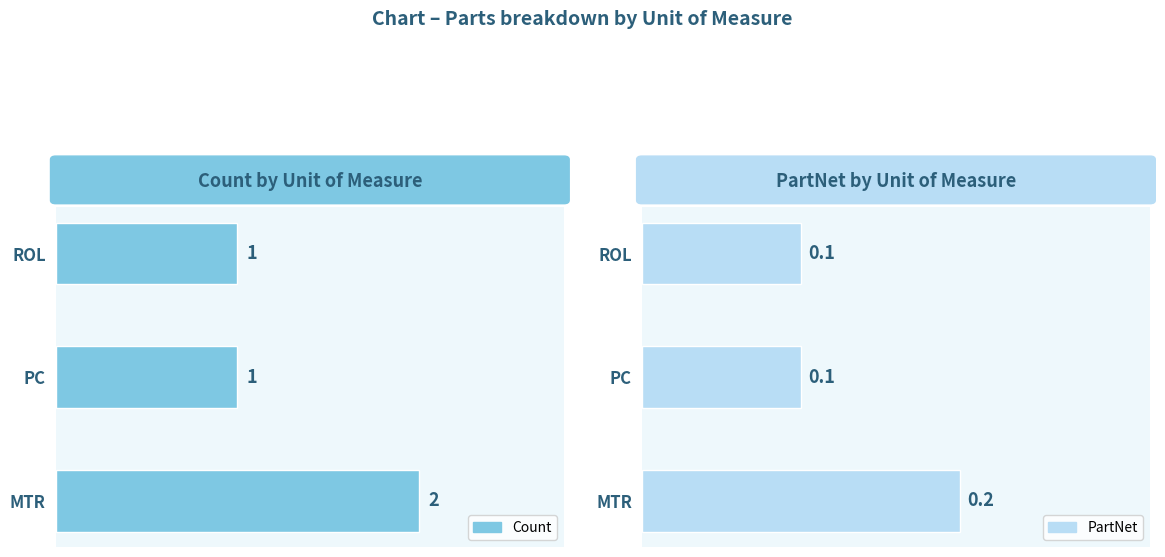

Are the bars horizontal?

Yes